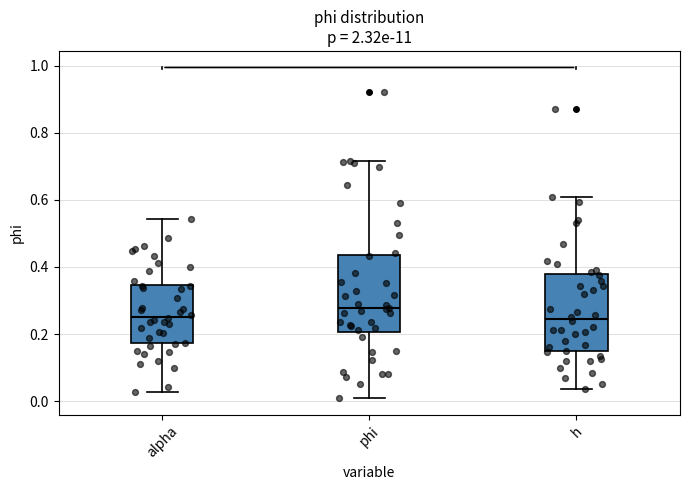

Which box has the highest median line?

phi